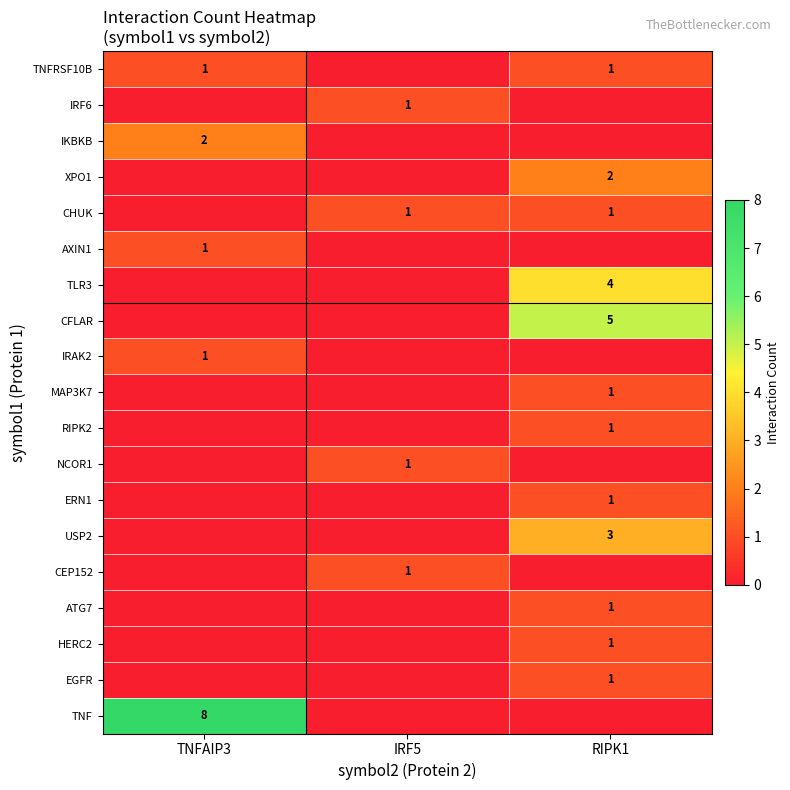

At which category does the chart reach its peak across all series?

TNFAIP3